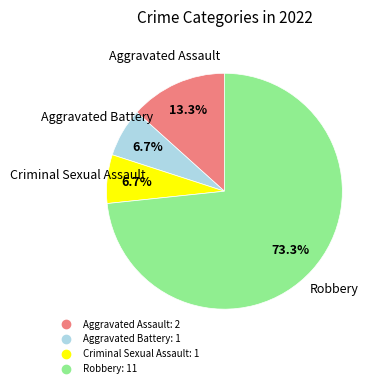

To the nearest percent, what is the difference between the largest and smallest slice percentages?

67%